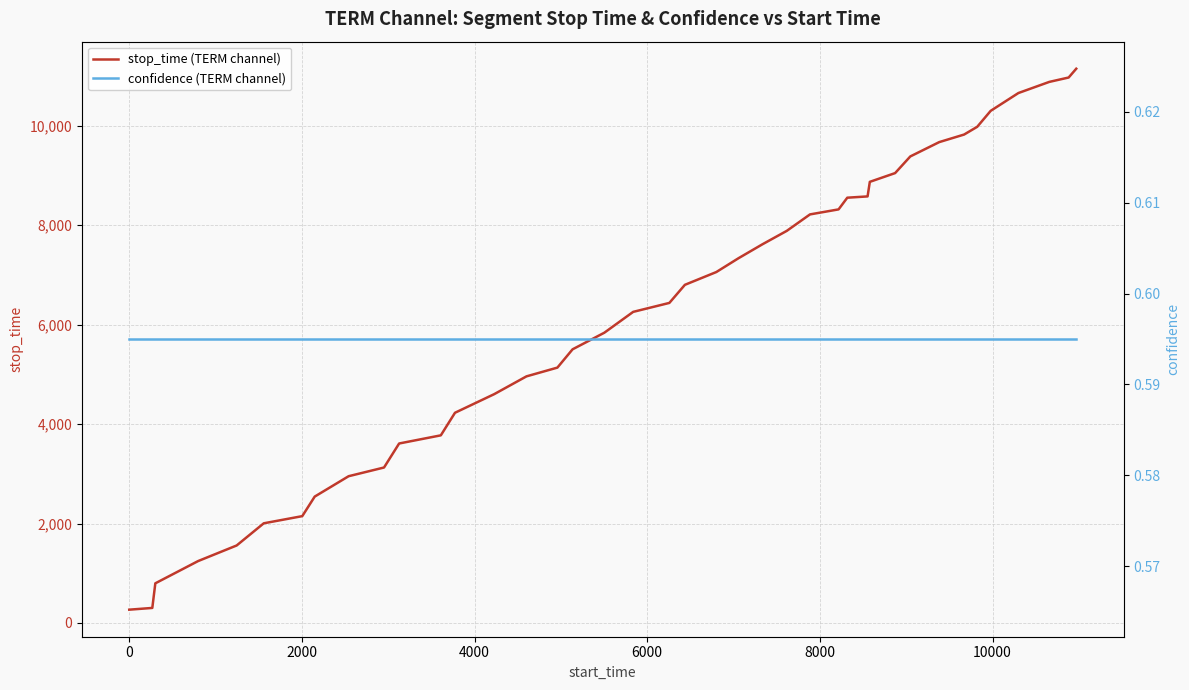

The value of stop_time (TERM channel) at 10000 is 628.6. True or false?

False